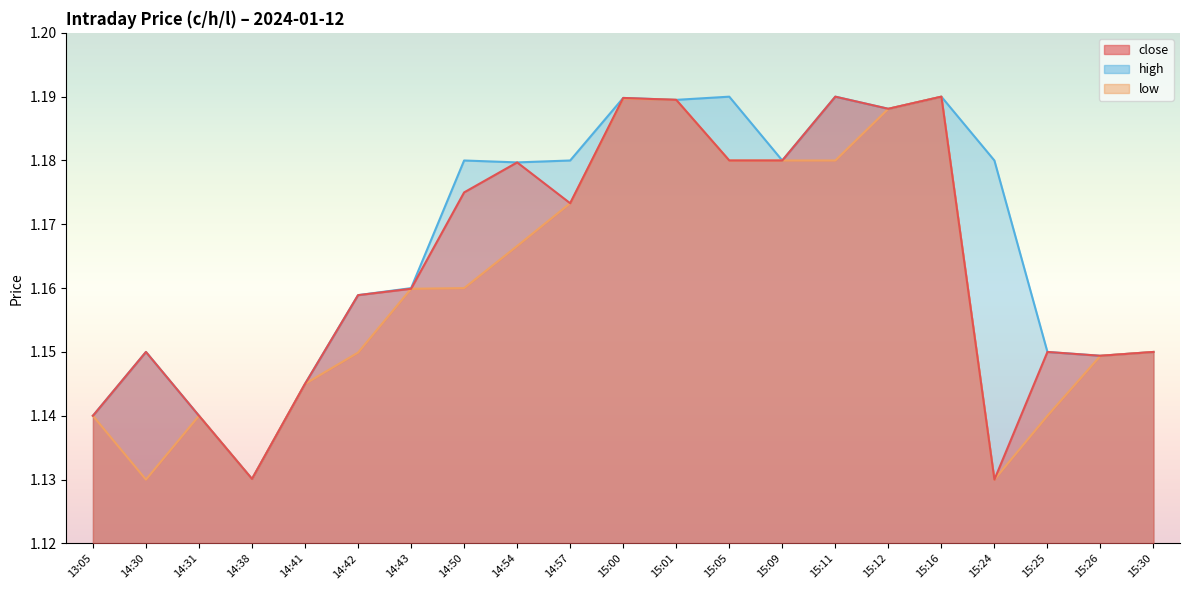

Which label corresponds to the smallest value in the chart?

15:24